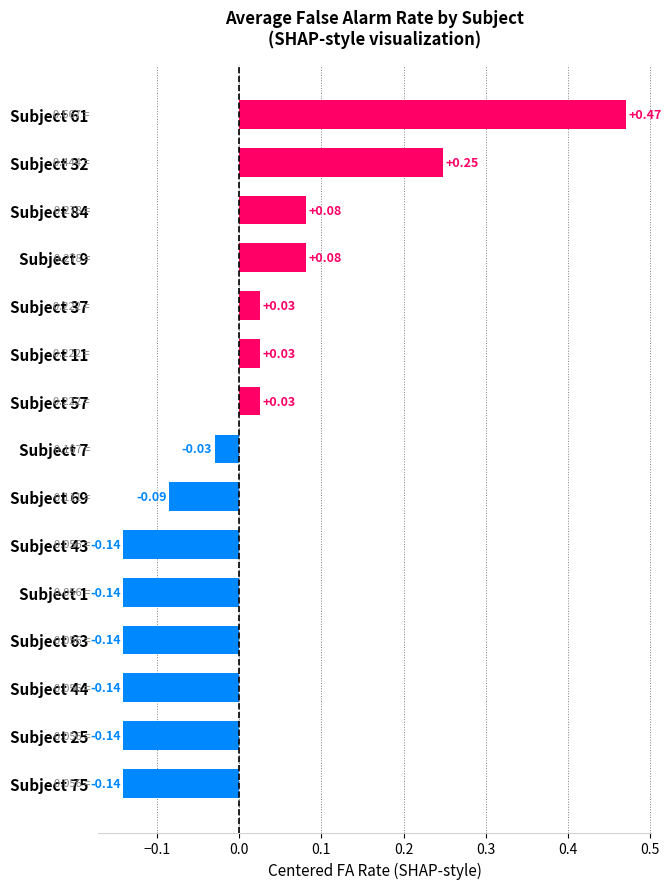

What is the difference between the maximum and minimum values?

0.6